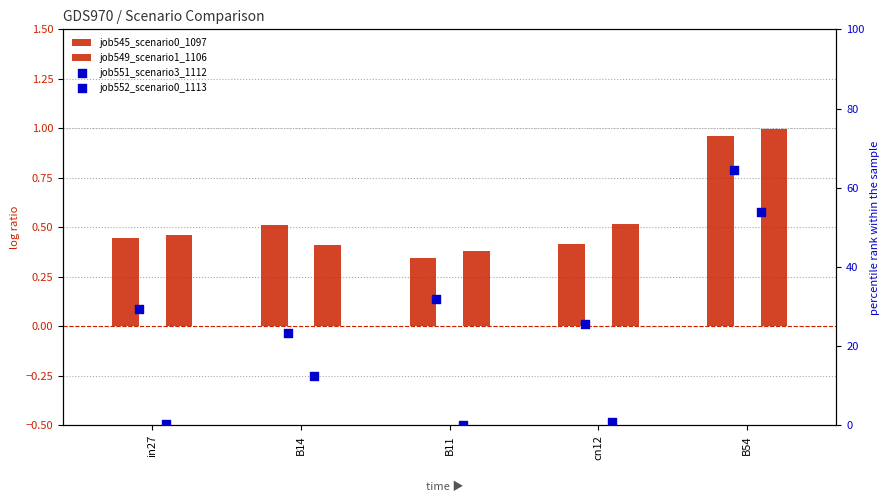

What are all the series names shown in the legend?

job545_scenario0_1097, job549_scenario1_1106, job551_scenario3_1112, job552_scenario0_1113